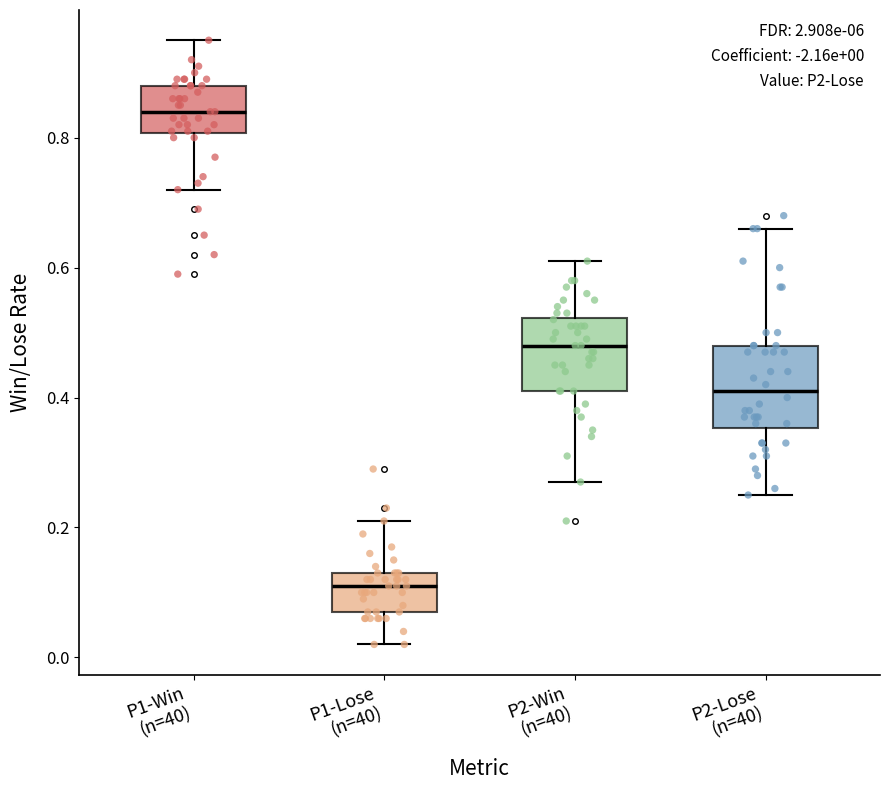

Which box has the lowest median line?

P1-Lose (n=40)